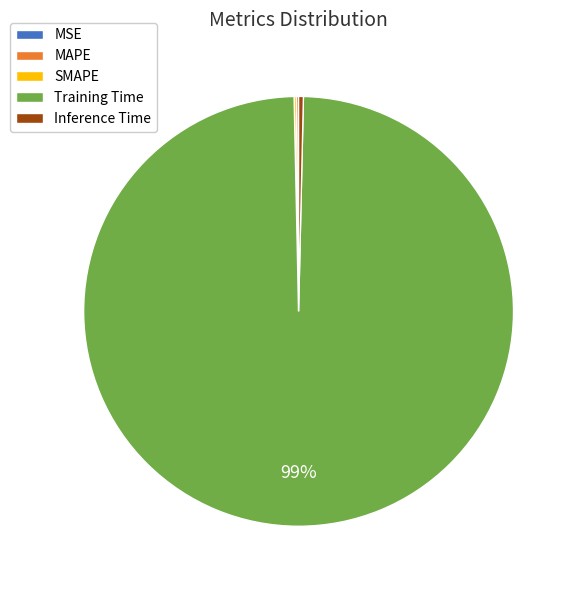

To the nearest percent, what is the average slice percentage?

20%